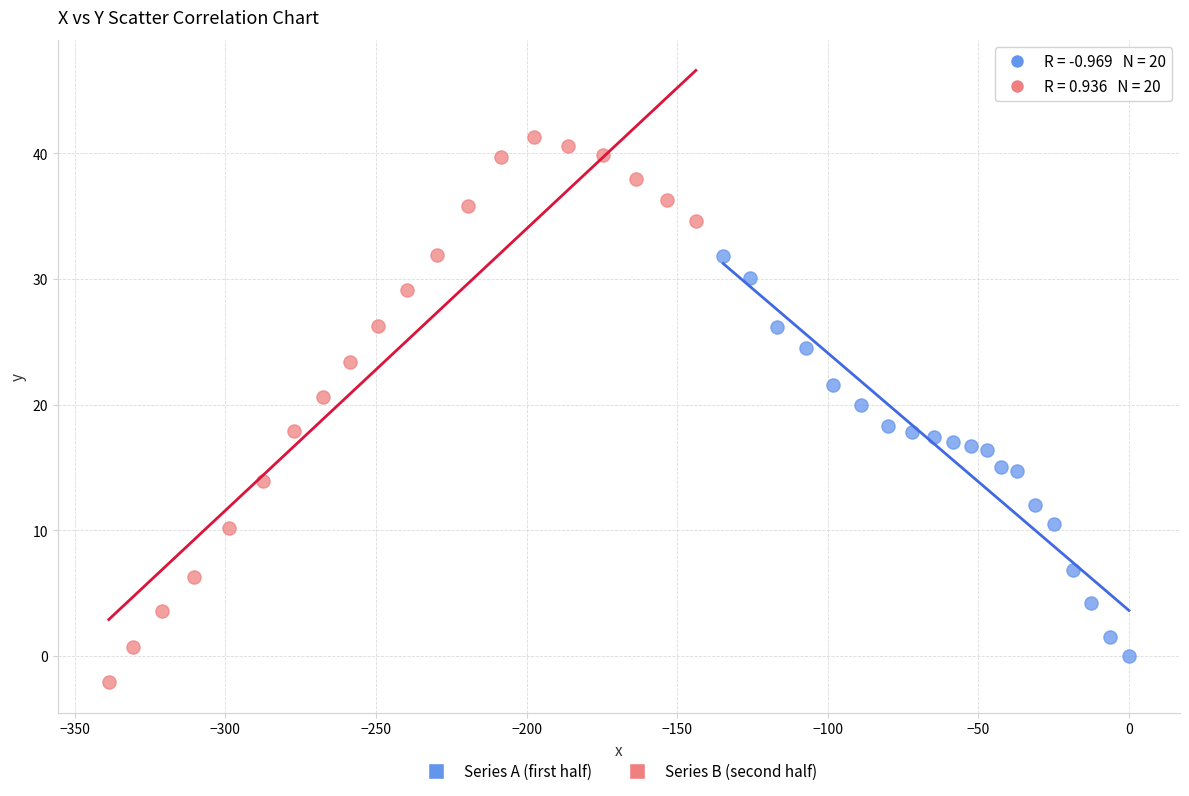

Which series has the widest spread of Y values?

Series B (second half)